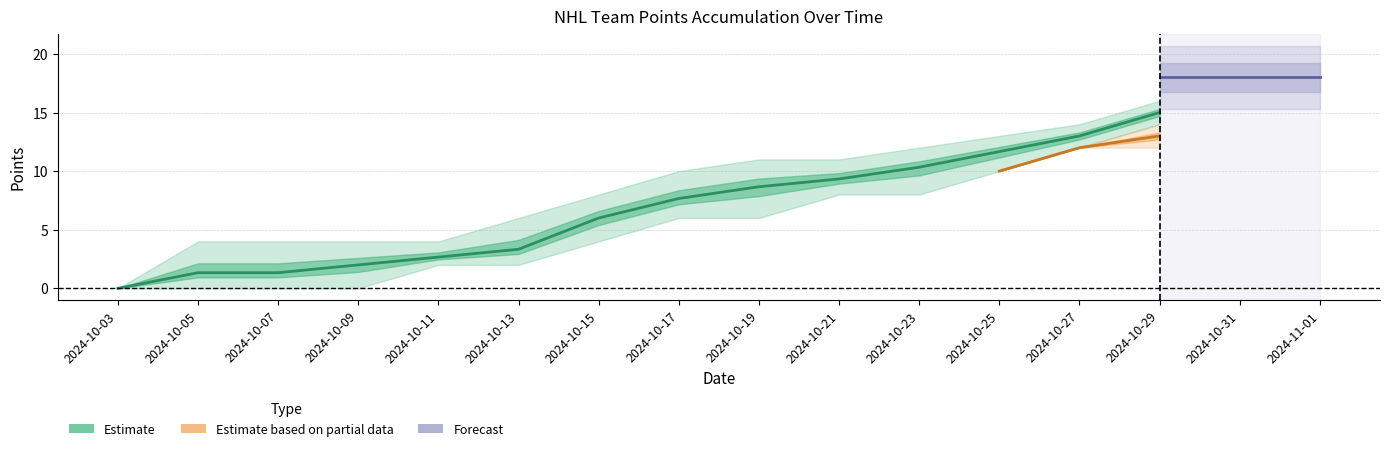

Where is TBL nearest to the value 7?

2024-10-17